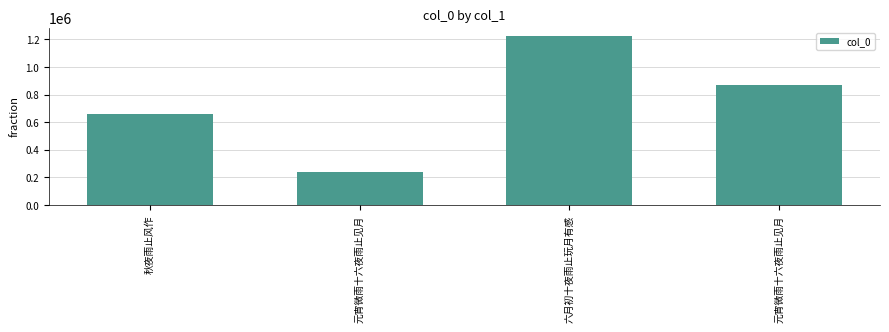

What is the greatest value displayed?

1224215